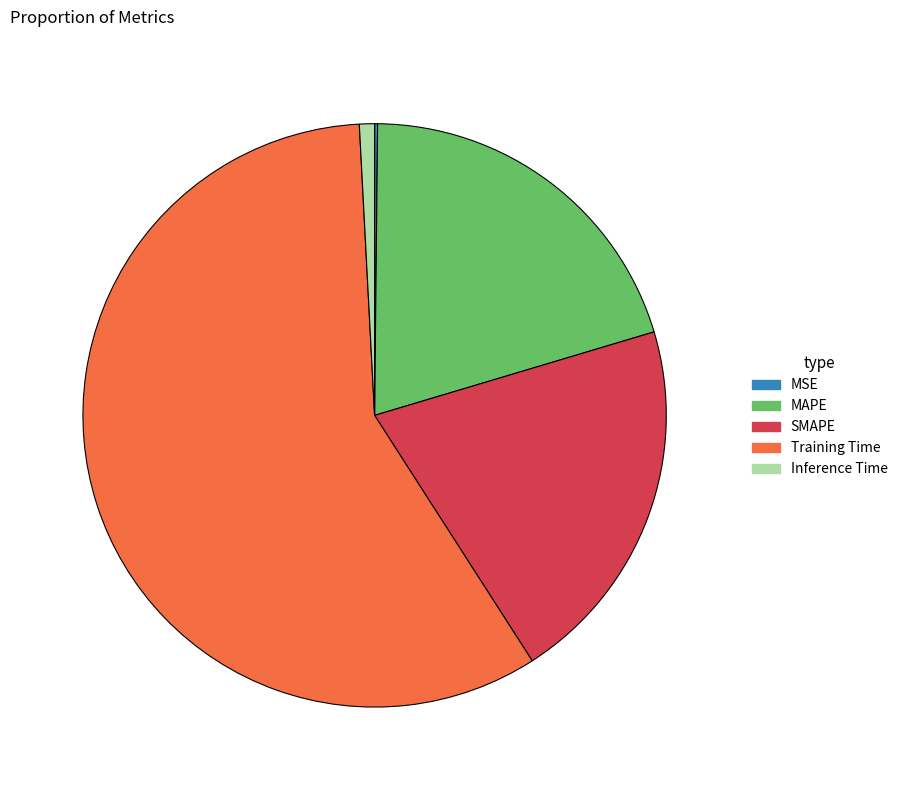

The Inference Time slice represents 11% of the pie. True or false?

False